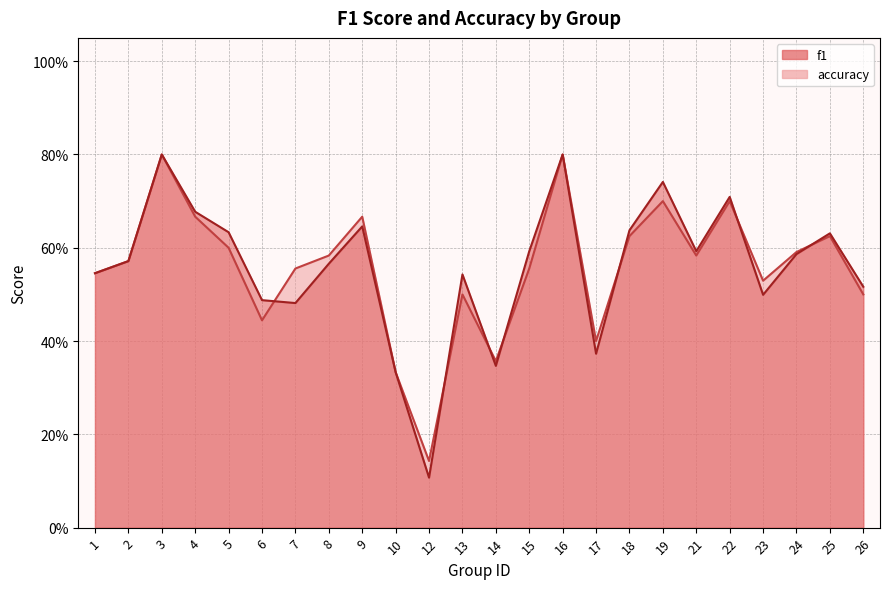

How many accuracy values are between 0 and 1?

24